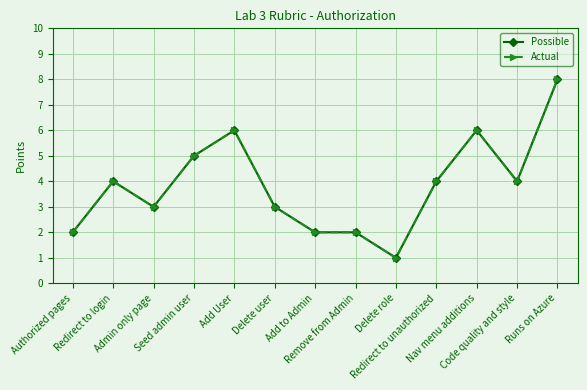

Is this an area chart (filled region under the line)?

No